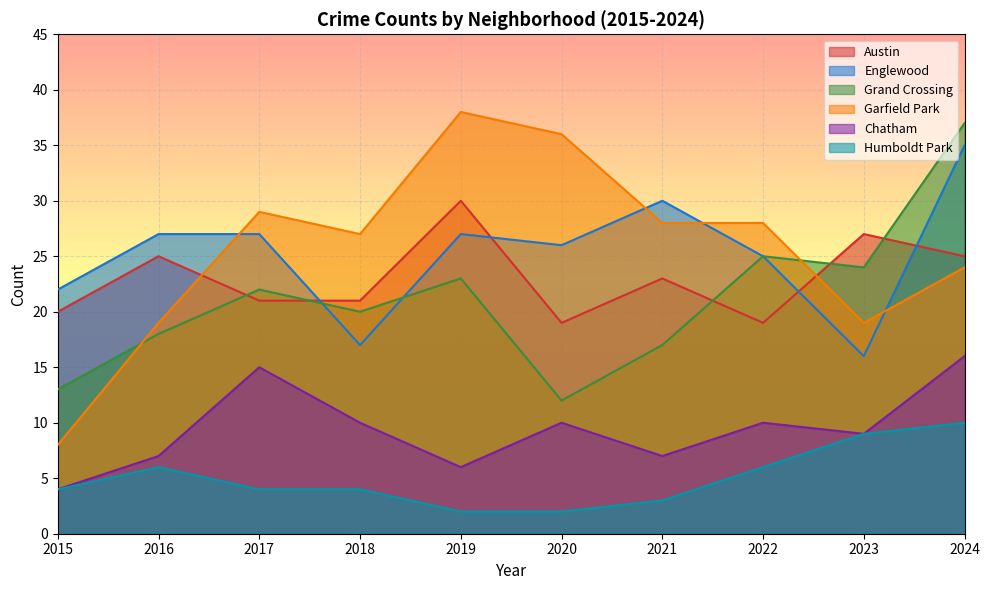

How many lines are shown in the chart?

6